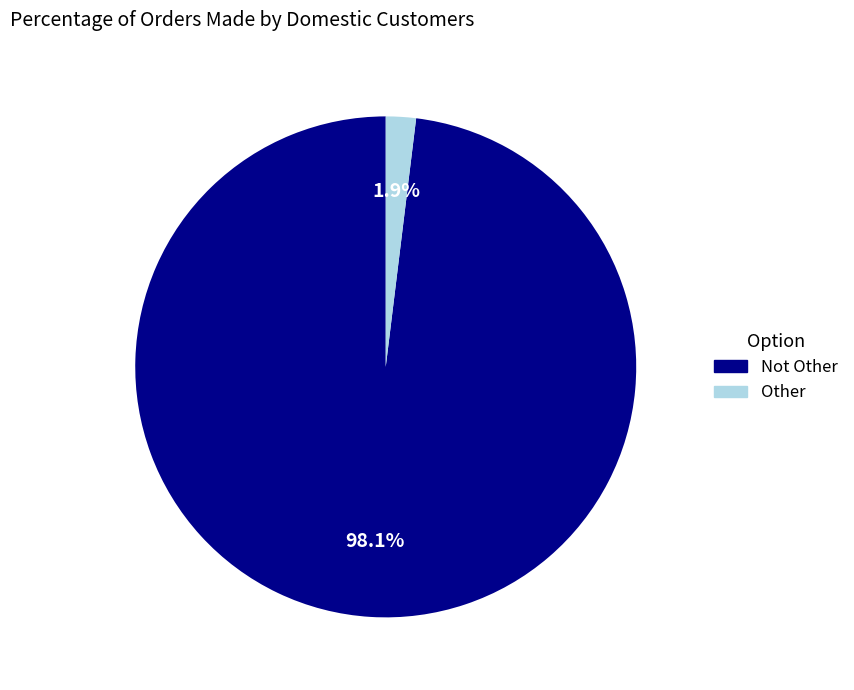

To the nearest percent, what percentage of the pie is Not Other?

98%